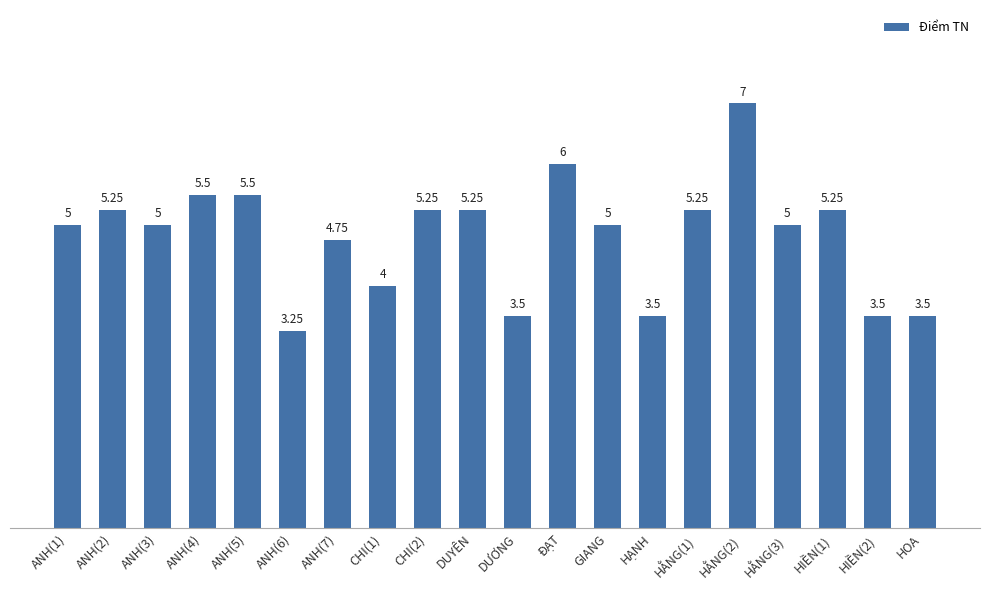

What is the ratio of the value at ANH(1) to the value at ANH(4)?

0.9